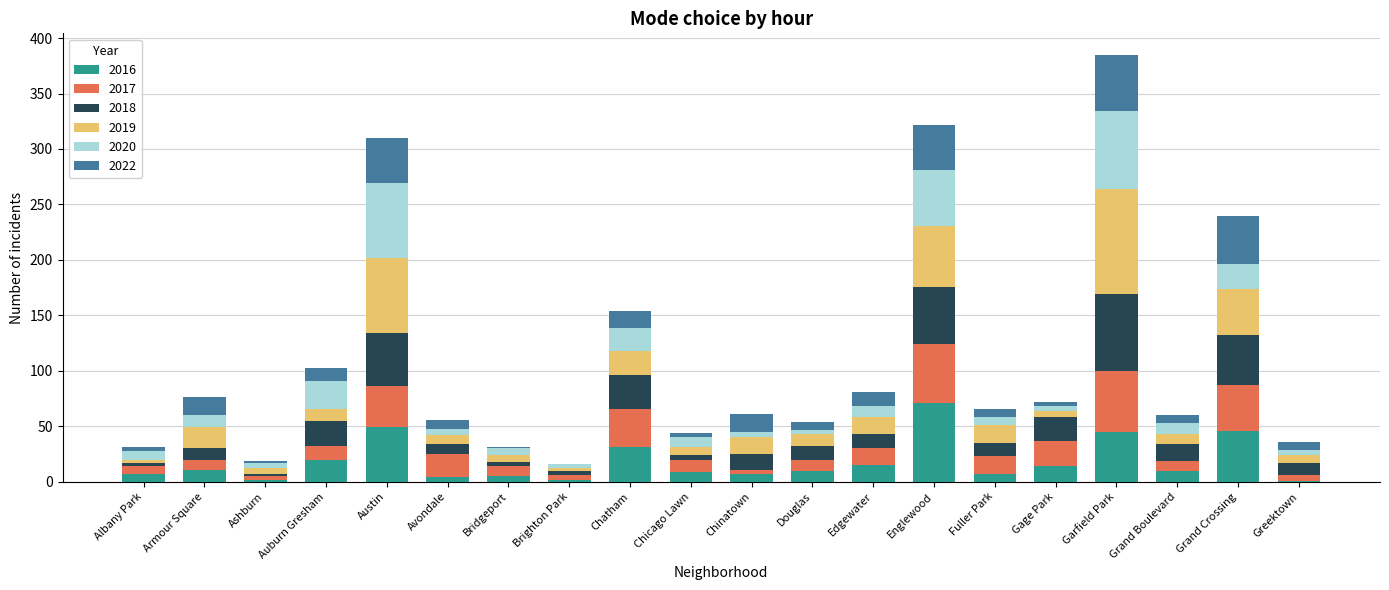

At which category is the sum across all series the highest?

Garfield Park